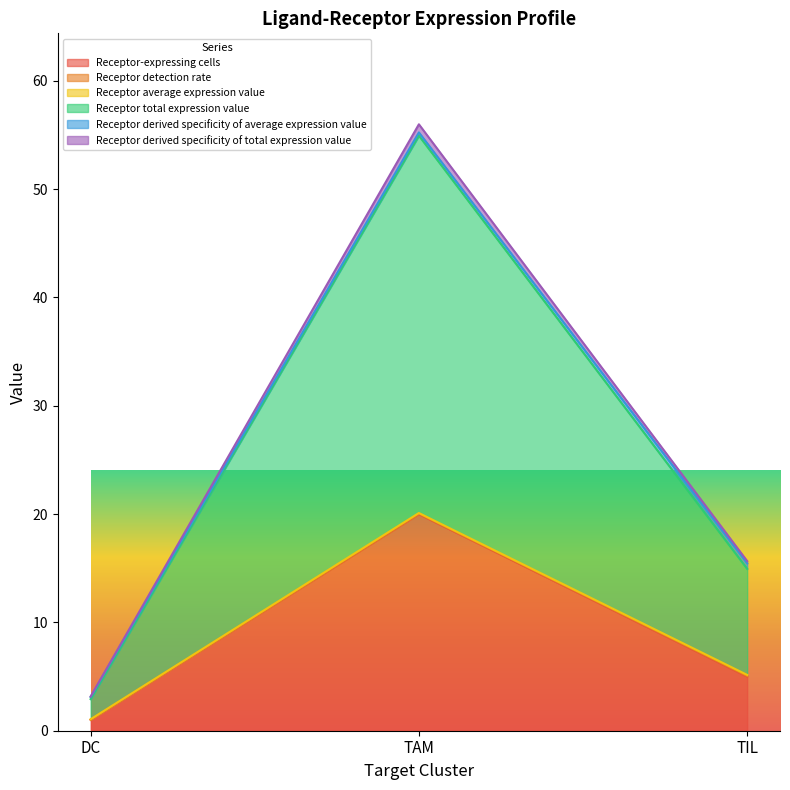

Which series has the largest range (max minus min)?

Receptor total expression value